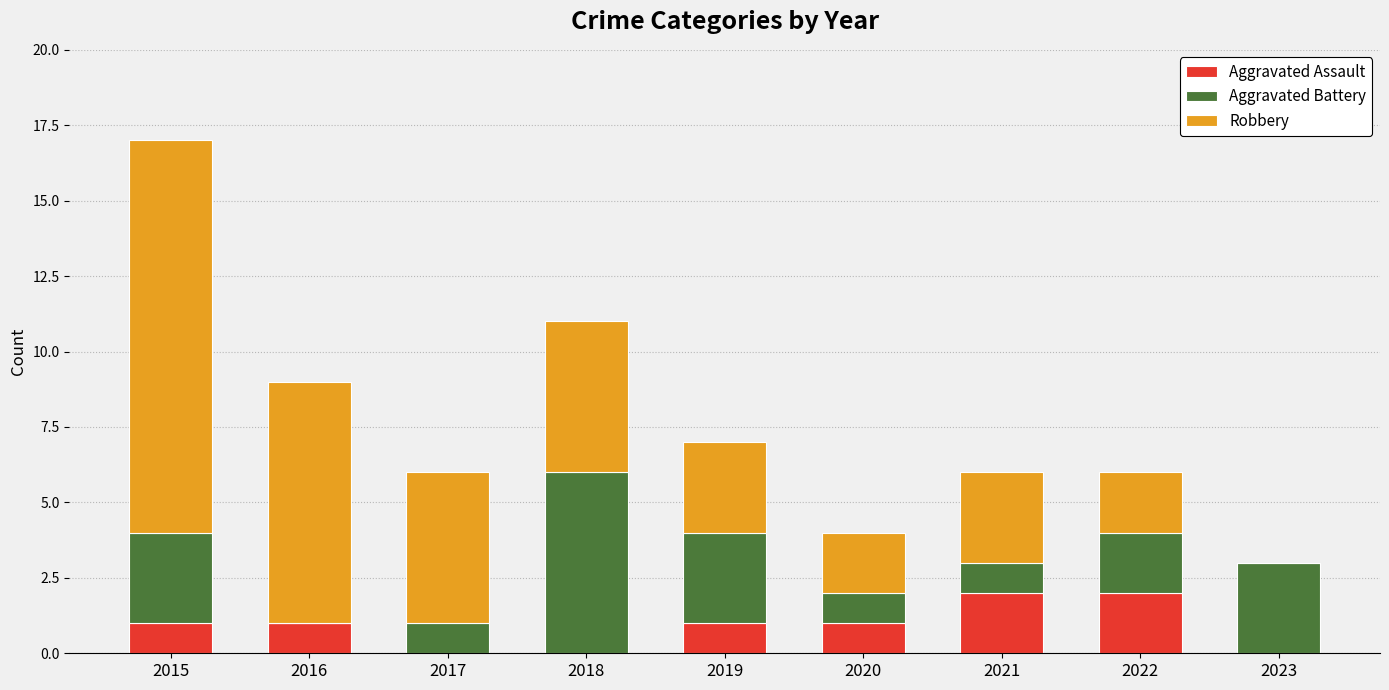

Does the chart contain stacked bars?

Yes